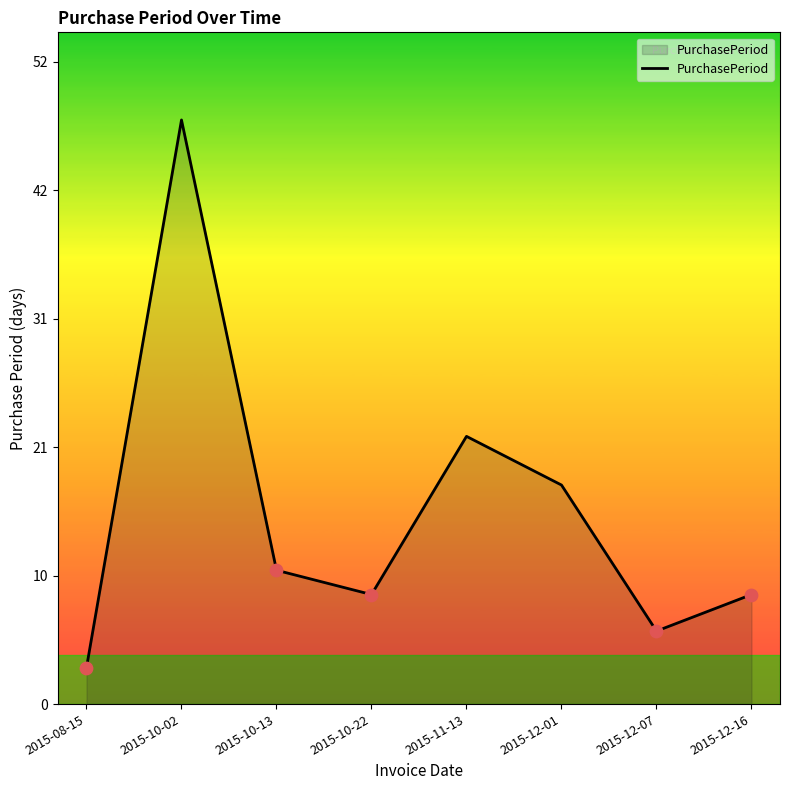

Between 2015-08-15 and 2015-10-13, which is larger?

2015-10-13